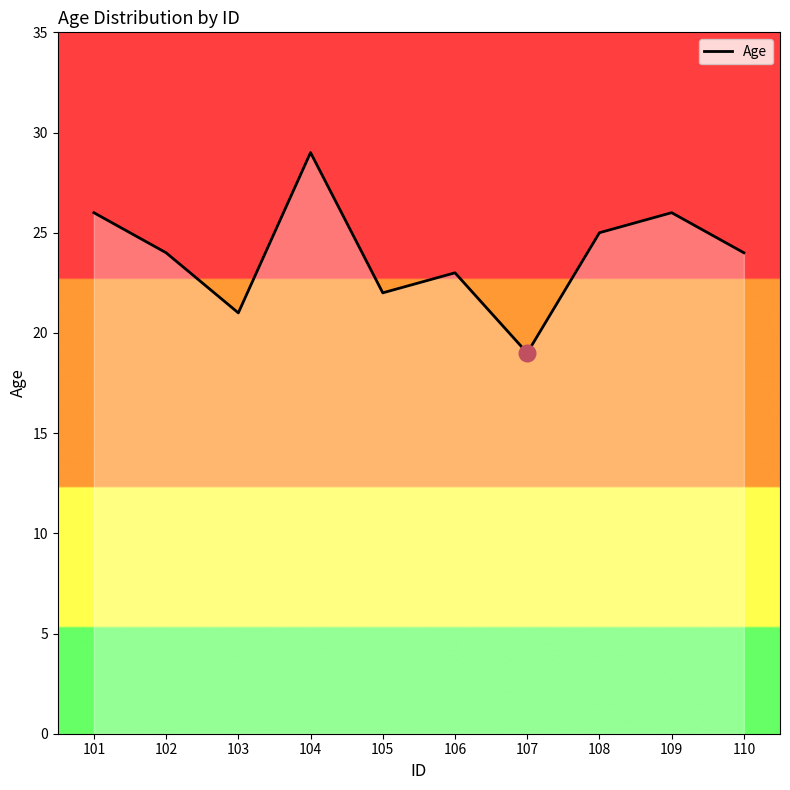

Reading left to right, extract all data points from this chart.

101=26	102=24	103=21	104=29	105=22	106=23	107=19	108=25	109=26	110=24